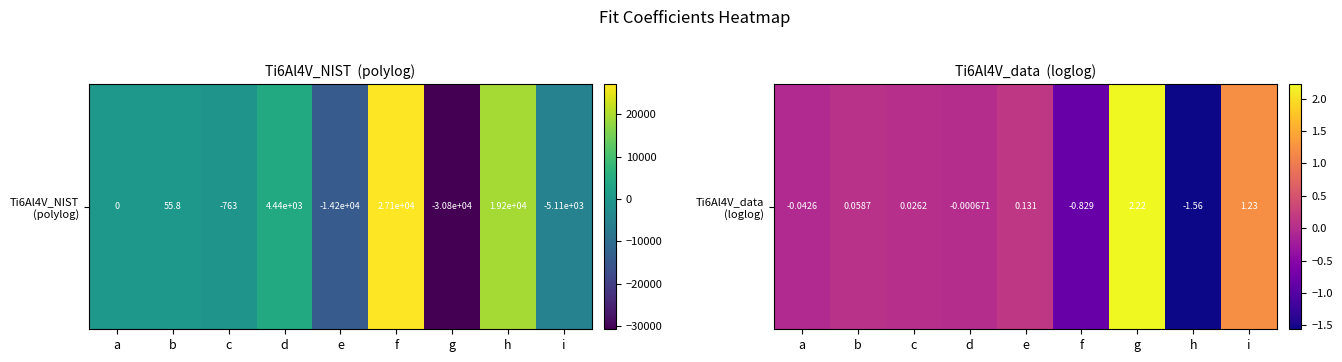

At which category does the chart reach its minimum across all series?

h